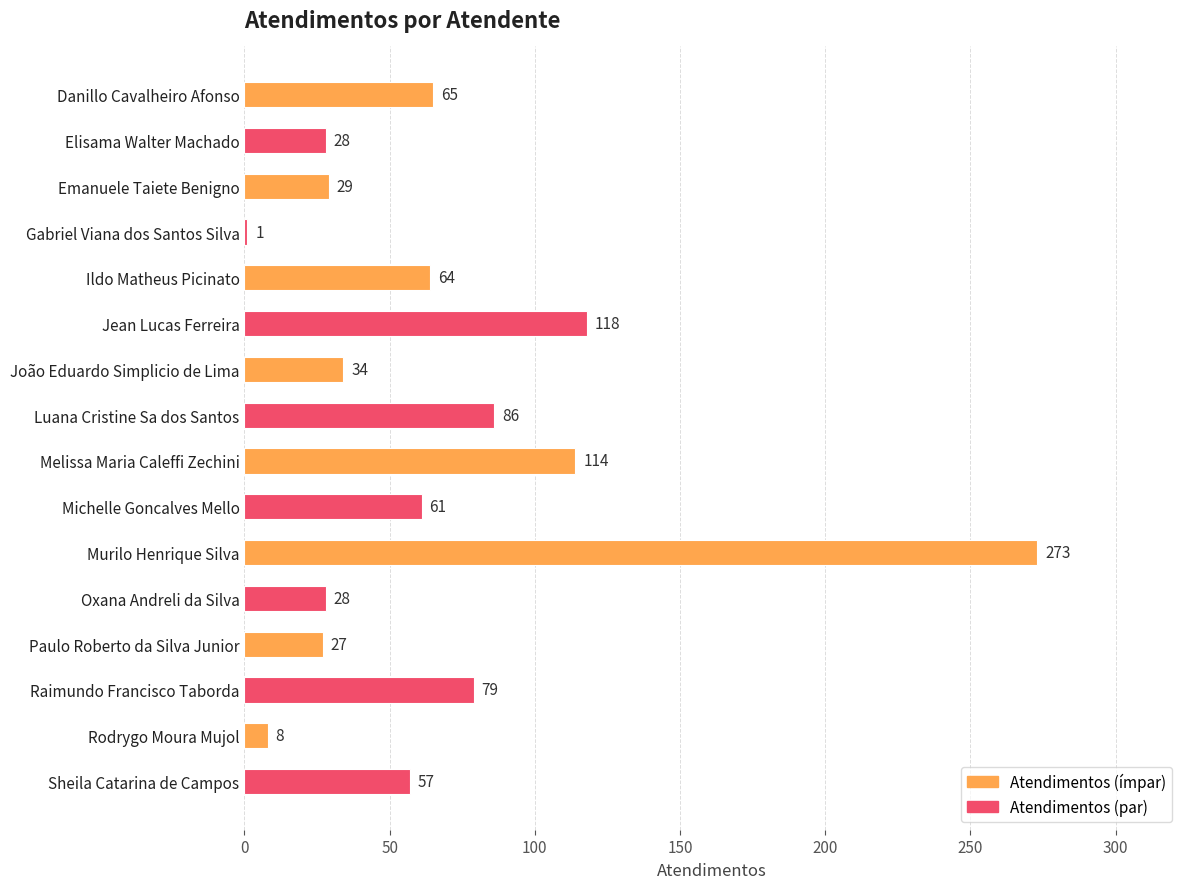

What is the minimum value shown in the chart?

1